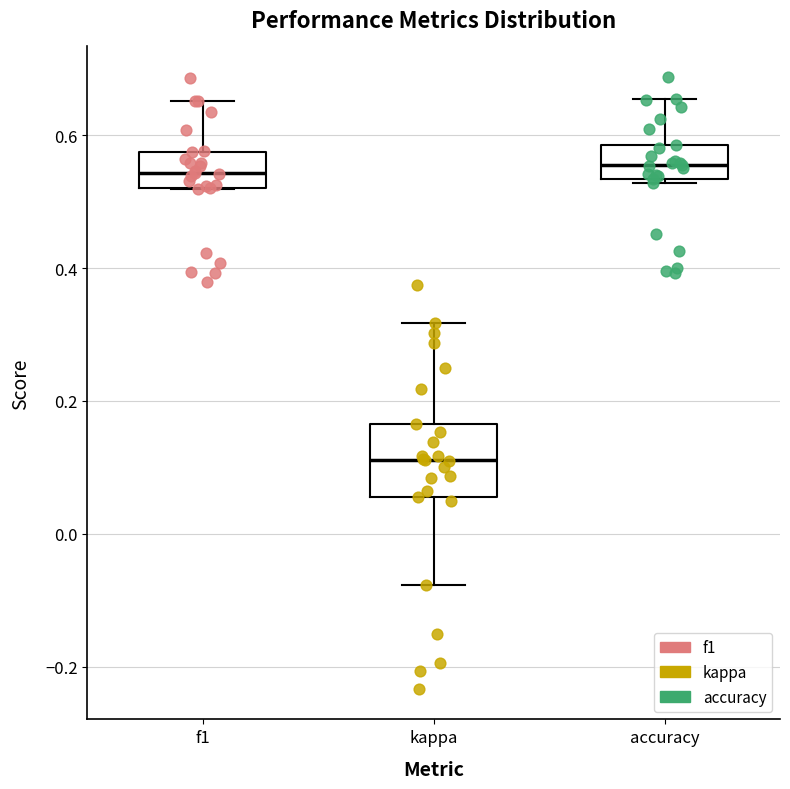

Which box's median line is the lowest?

kappa